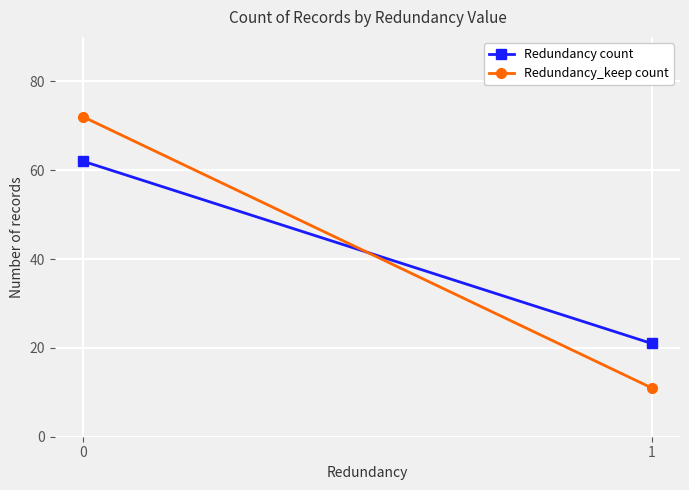

Count the number of data series in this chart.

2